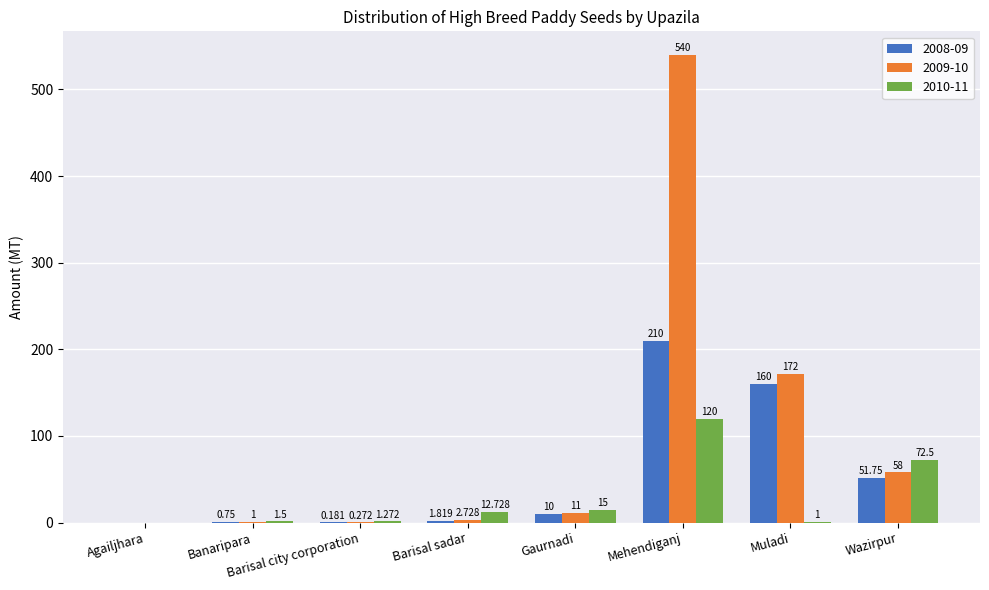

How many groups of bars are there?

8